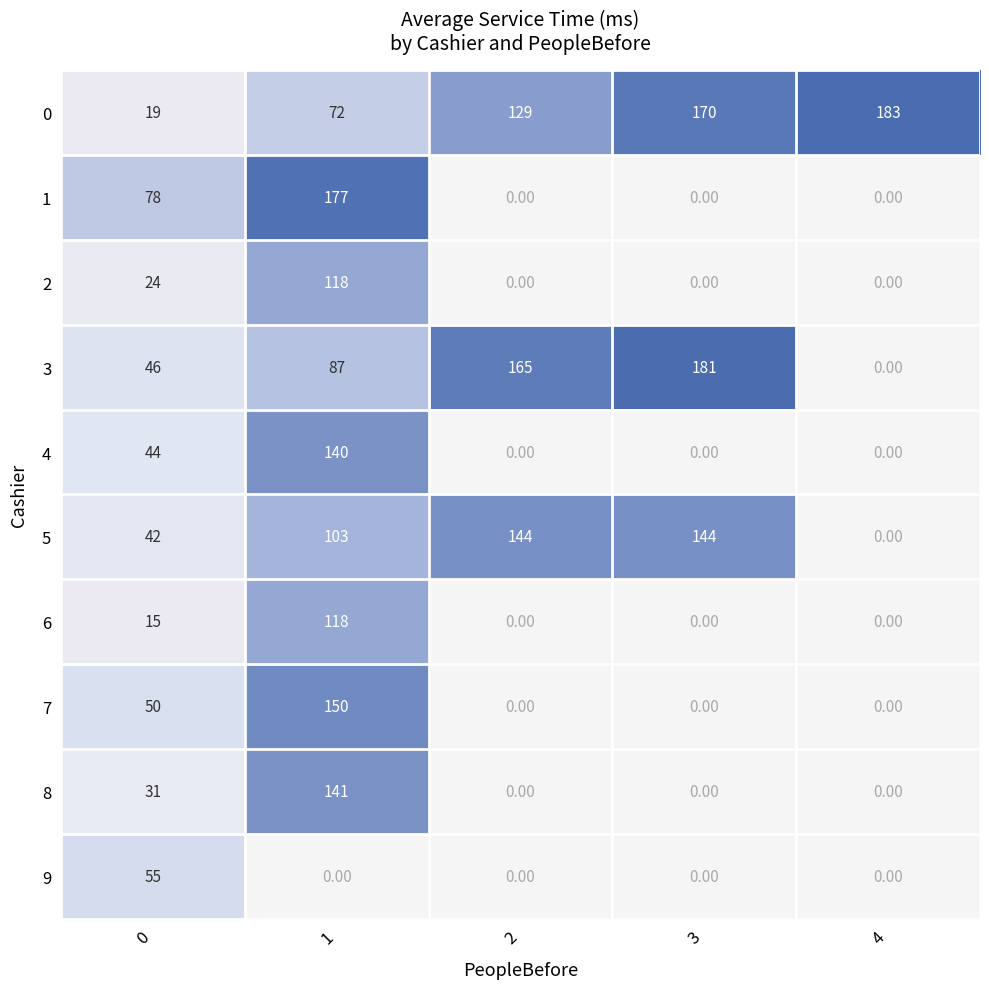

At which category does the chart reach its peak across all series?

4